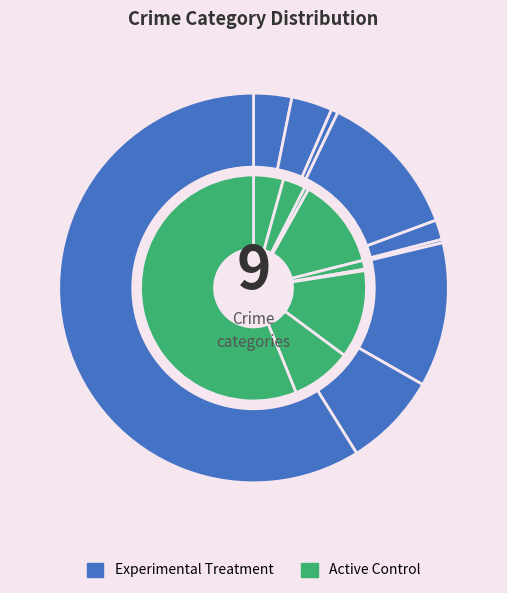

What percentage is the Criminal Sexual Assault slice, to the nearest percent?

2%